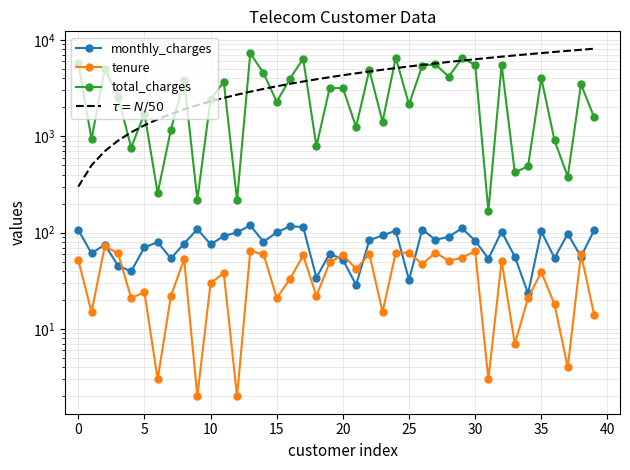

Is it true that $\tau = N/50$ equals 3136.1 at 35?

False